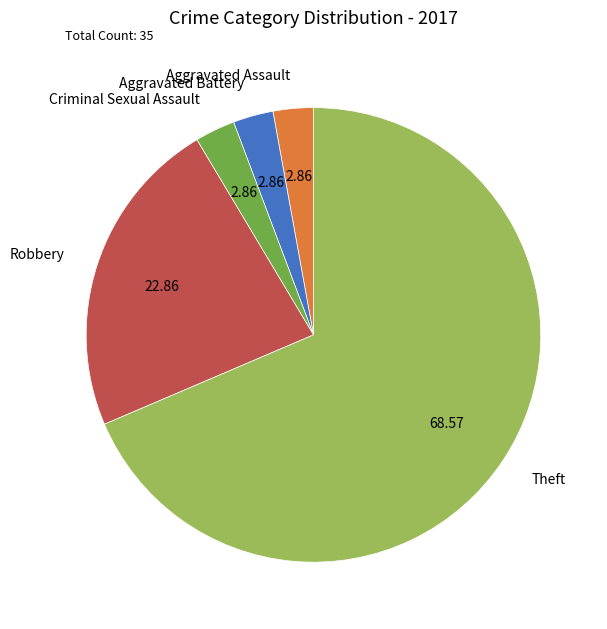

What is the largest slice in the pie chart?

Theft